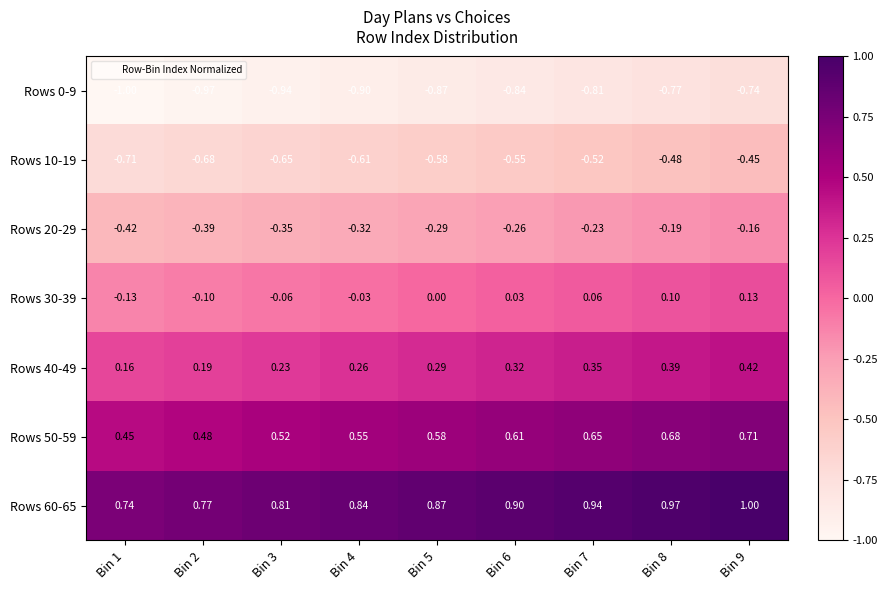

Is the value of Rows 40-49 at Bin 2 greater than the value of Rows 0-9 at Bin 3?

Yes